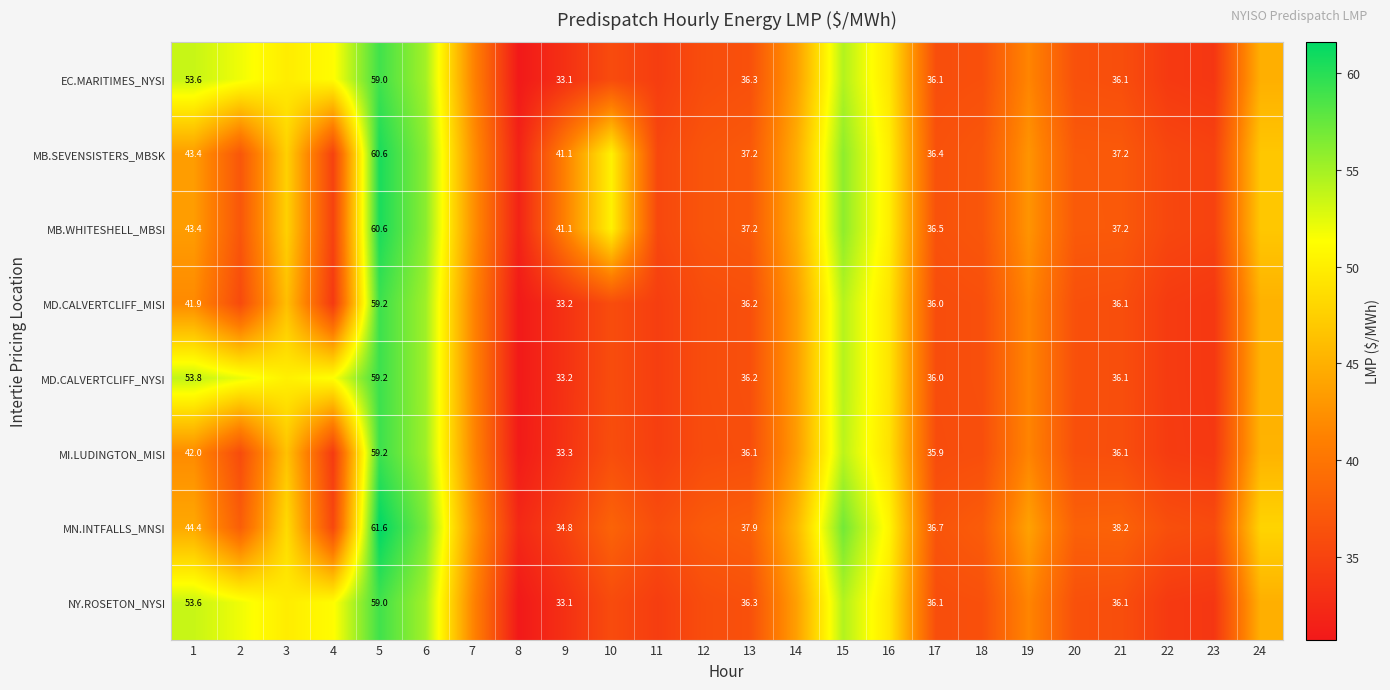

Is the value of MI.LUDINGTON_MISI at 17 greater than the value of MB.WHITESHELL_MBSI at 13?

No